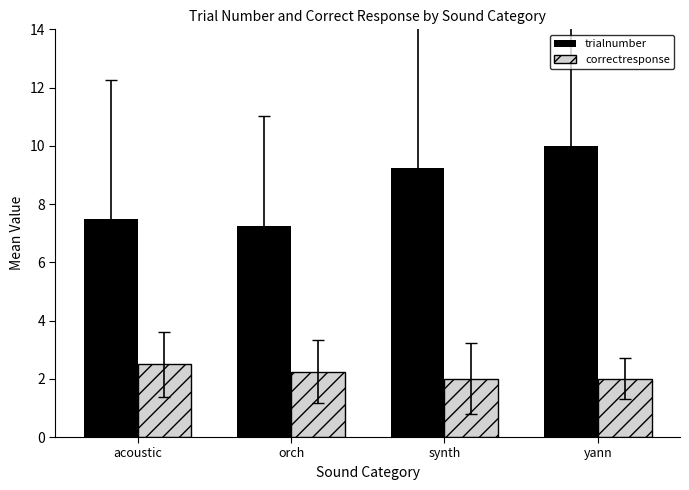

What is the spread (max minus min) of values at acoustic?

5.0